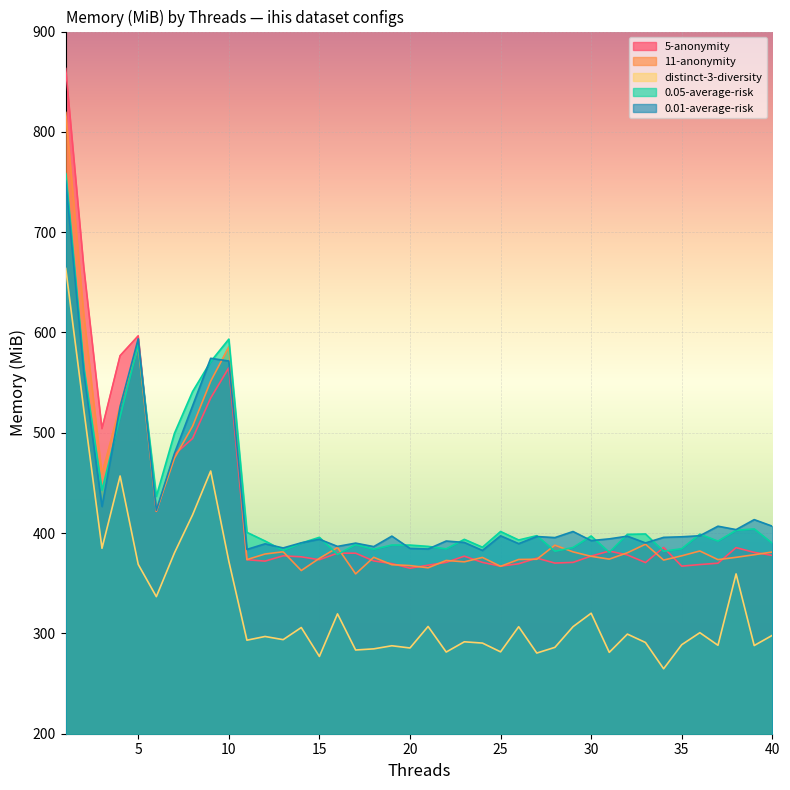

Count the number of categories in the chart.

40